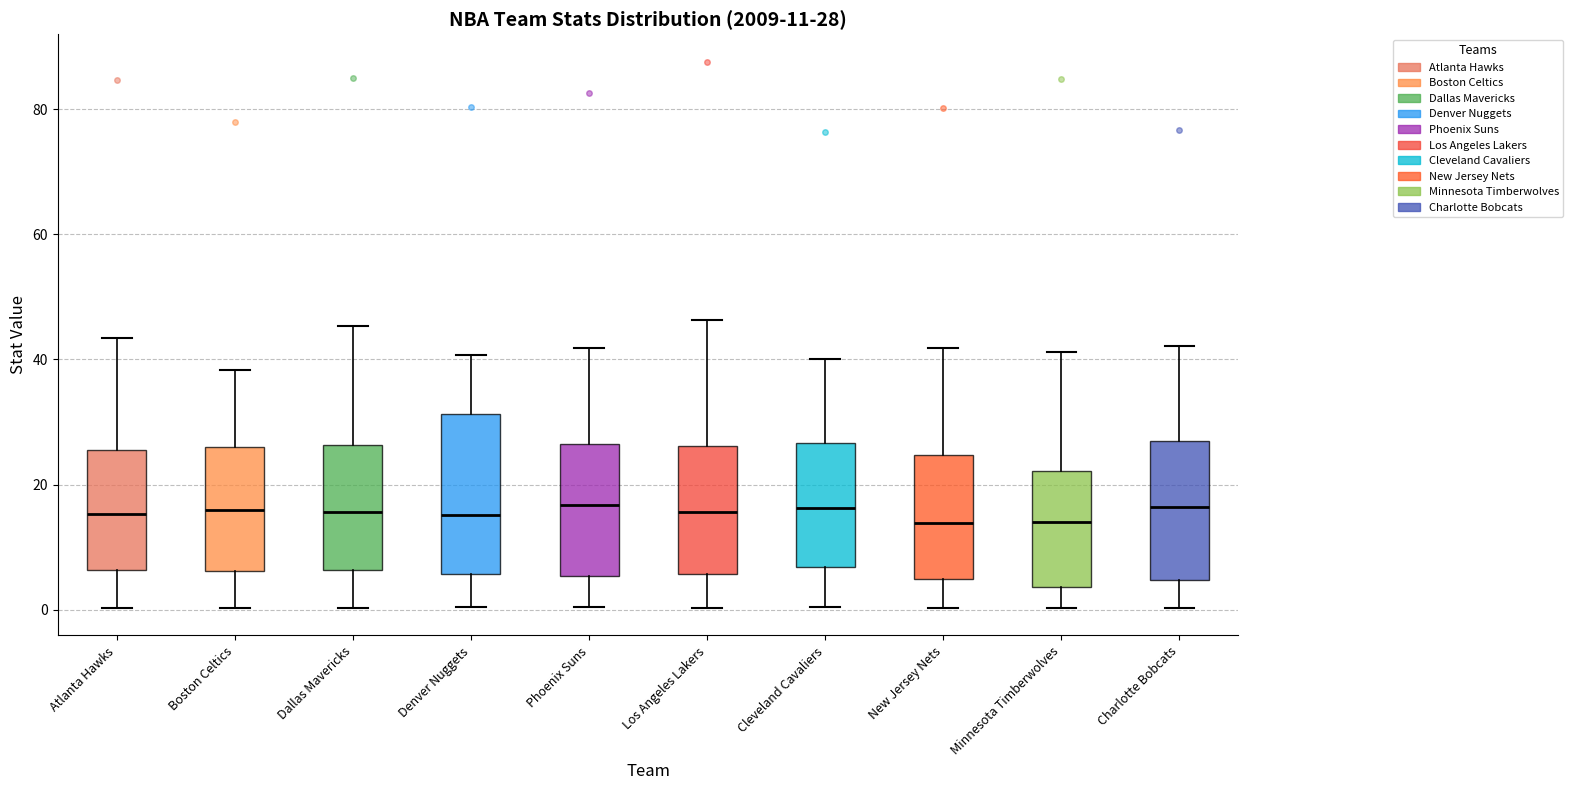

Comparing the boxes themselves (not the whiskers), which one is the tallest?

Denver Nuggets